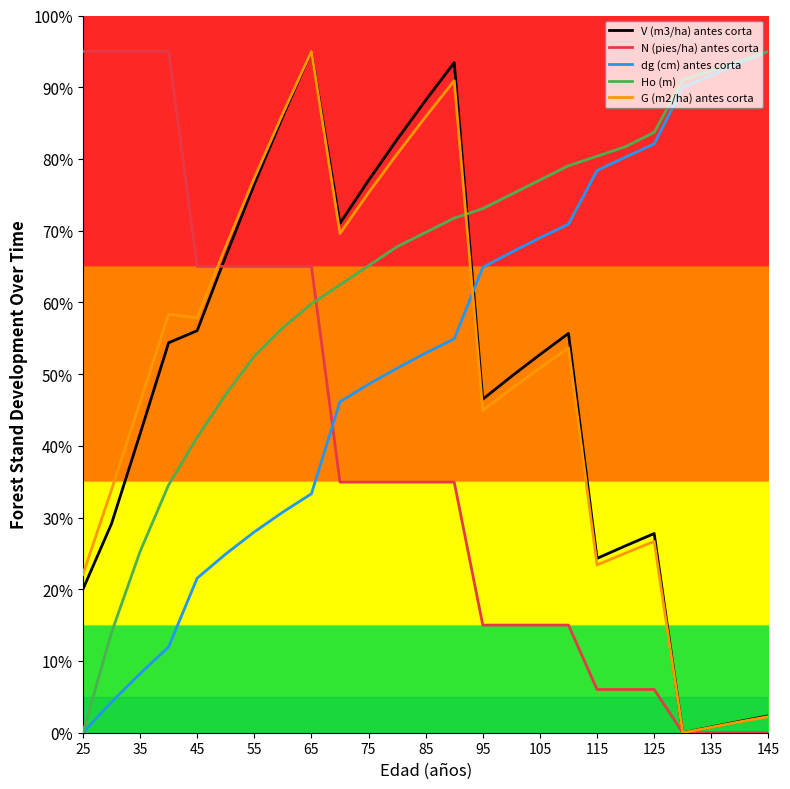

What is the highest value of the Ho (m) series?

95.0